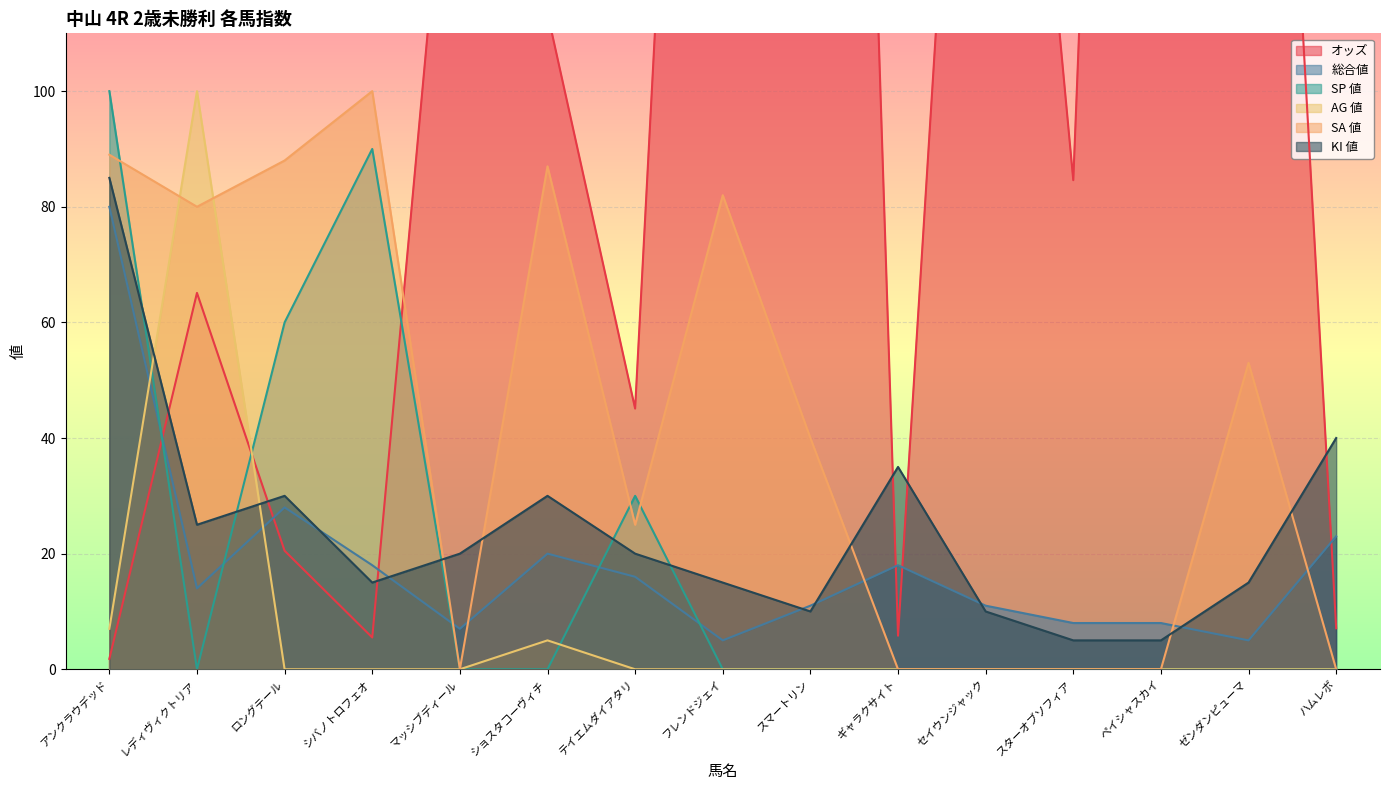

True or false: AG 値 and KI 値 cross at least once.

True